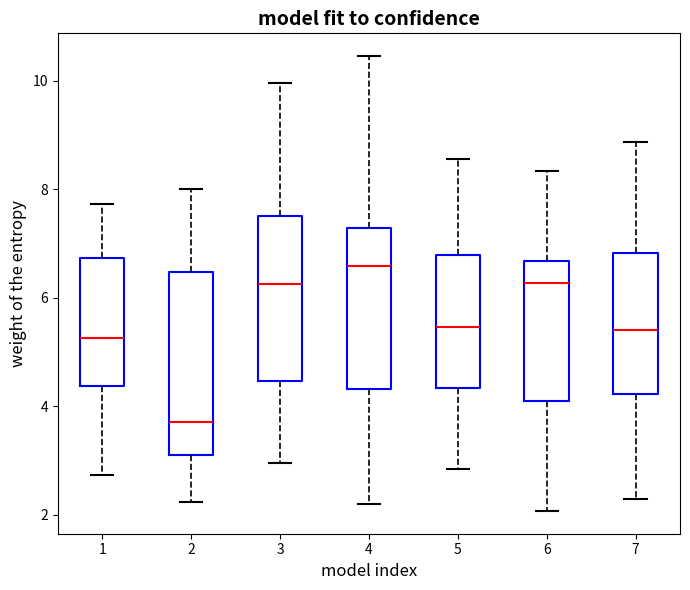

Reading left to right, read every box against the y-axis: the position of its median line, the range the box covers, and the ends of its whiskers. The values are not printed on the chart, so give them approximately, as read against the axis.

1: median 5.2, box 4.4 to 6.8, whiskers 2.8 to 7.8
2: median 3.8, box 3.2 to 6.4, whiskers 2.2 to 8.0
3: median 6.2, box 4.4 to 7.6, whiskers 3.0 to 10.0
4: median 6.6, box 4.4 to 7.2, whiskers 2.2 to 10.4
5: median 5.4, box 4.4 to 6.8, whiskers 2.8 to 8.6
6: median 6.2, box 4.2 to 6.6, whiskers 2.0 to 8.4
7: median 5.4, box 4.2 to 6.8, whiskers 2.2 to 8.8